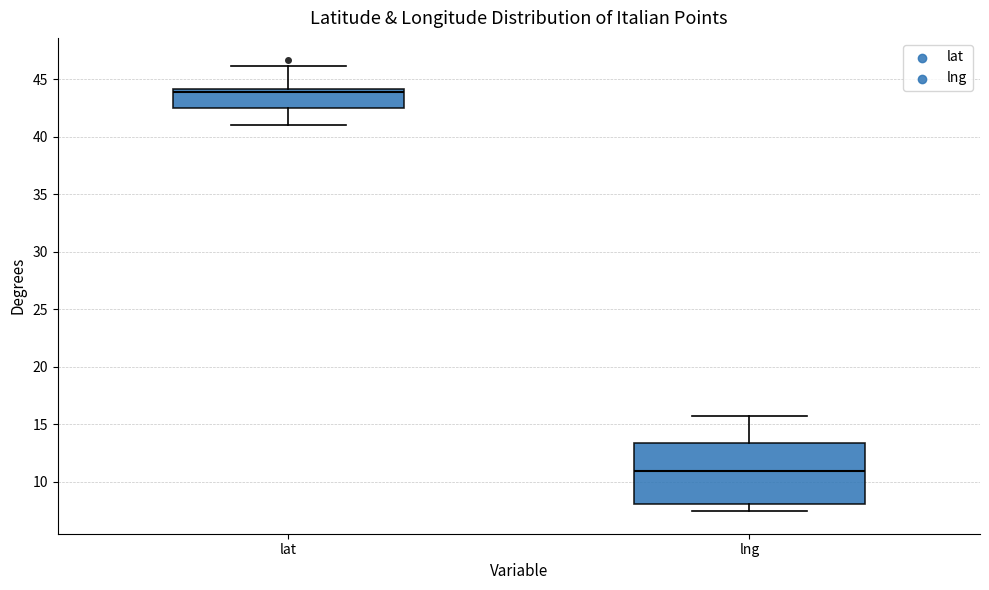

Which box has the highest median line?

lat